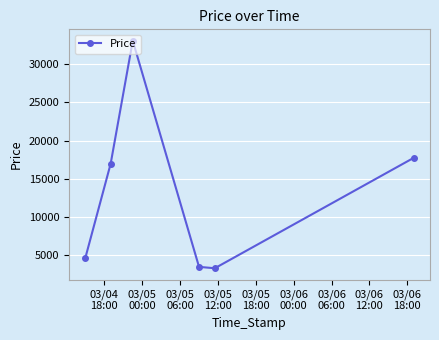

What is the value of the 5th point from the left?

3321.0